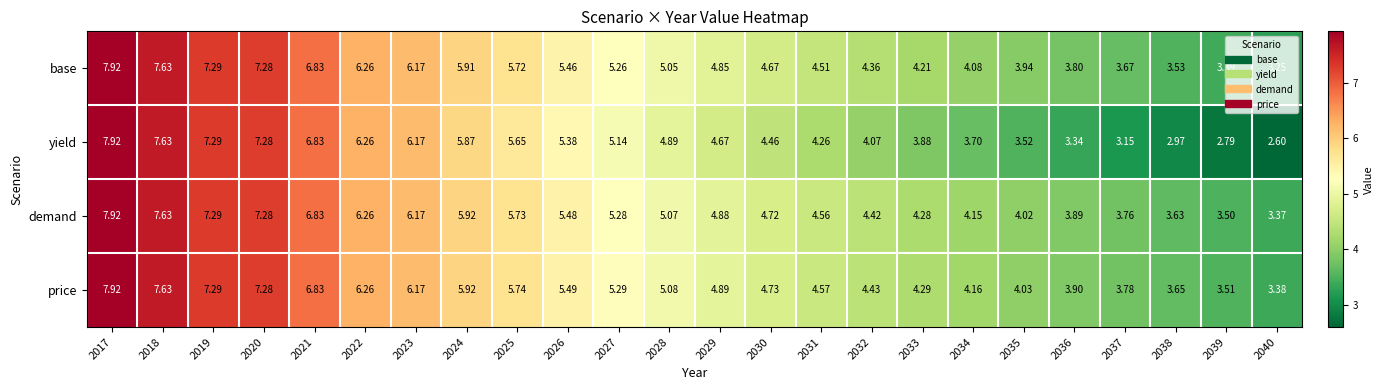

Which series has the largest total across all categories?

price